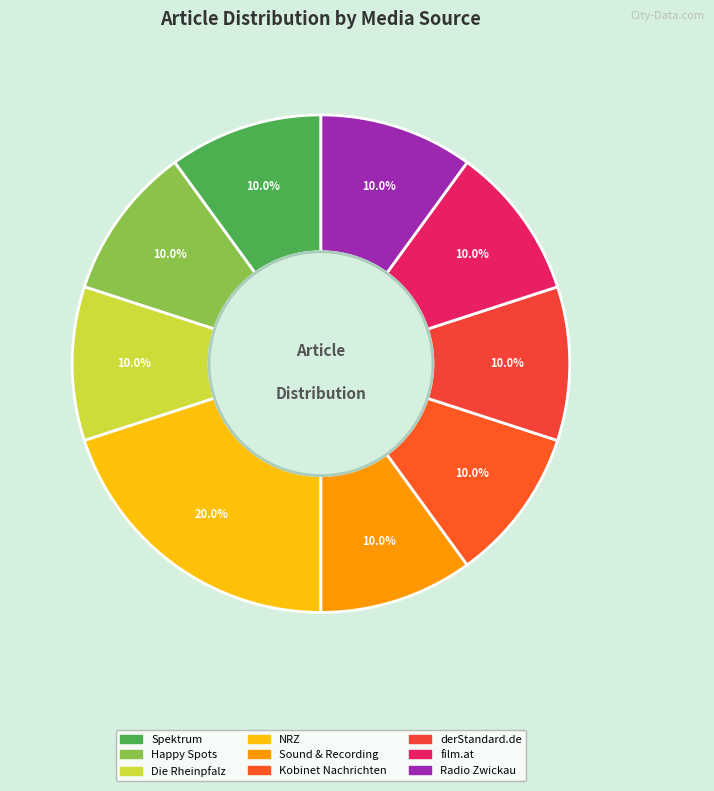

Does any single category account for the majority?

No